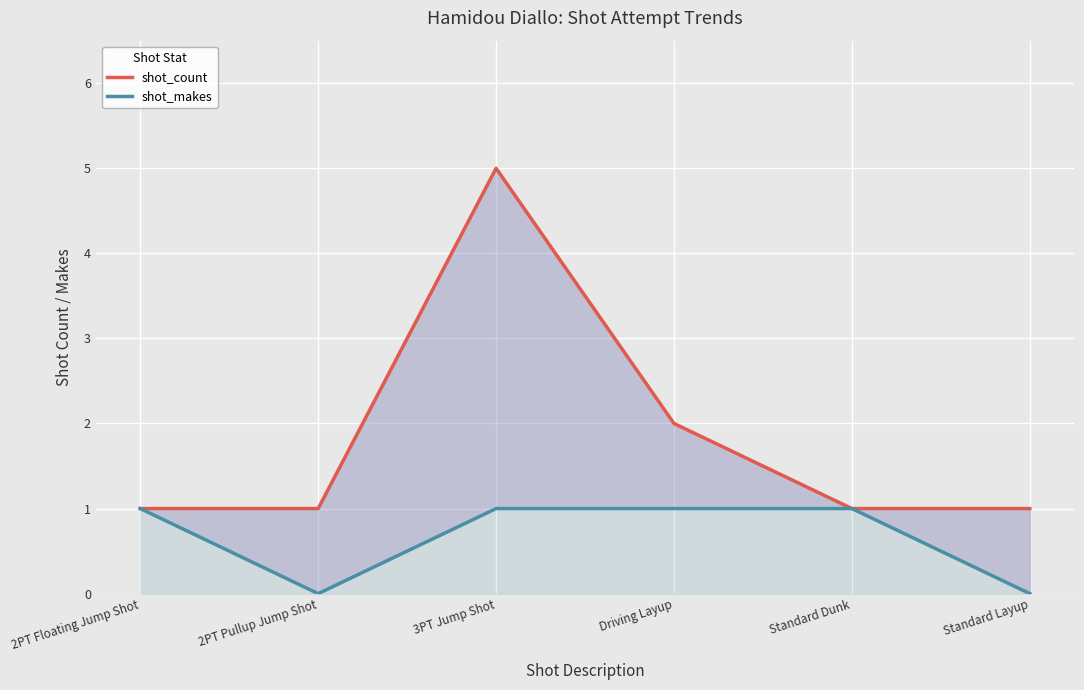

Count the shot_makes values in the range 0 to 1.

6